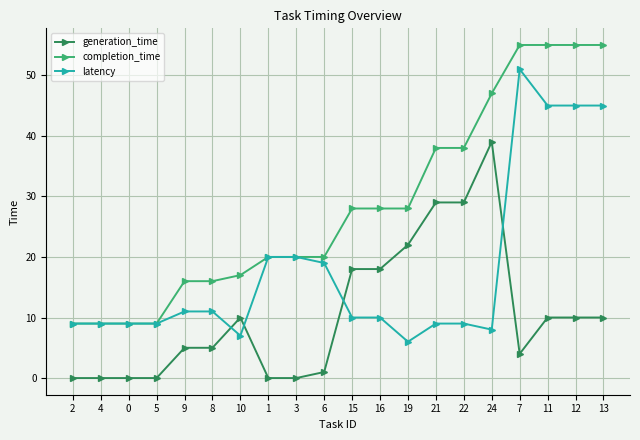

List the series in order of their peak value, lowest first.

generation_time, latency, completion_time